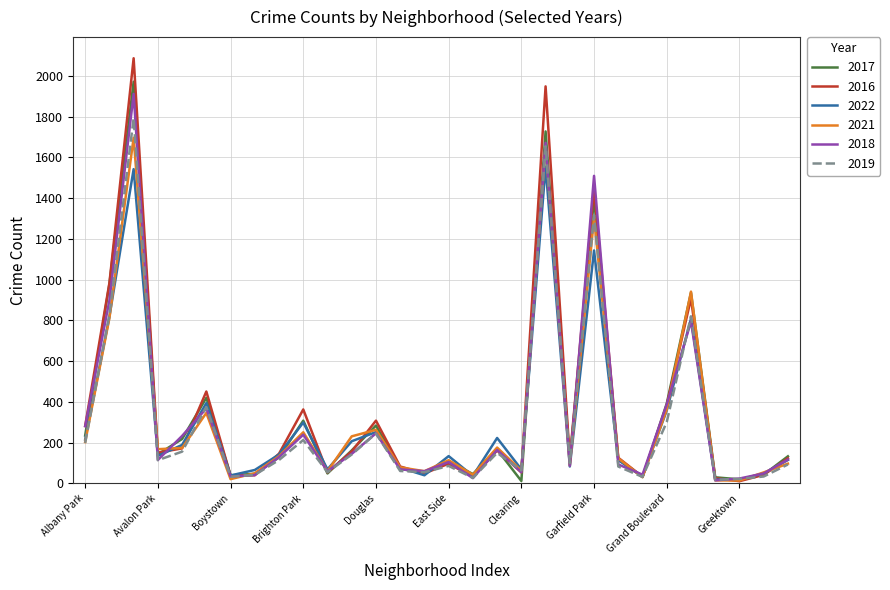

What is the greatest value displayed?

2086